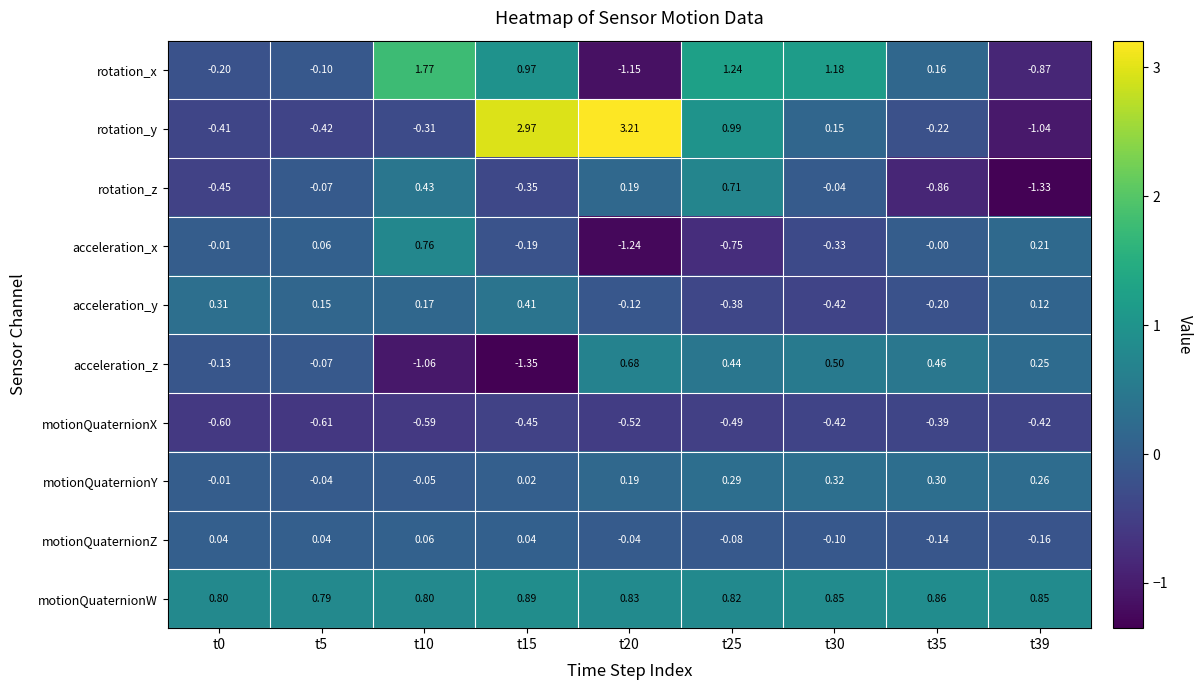

At t10, list the series in order from smallest to largest.

acceleration_z, motionQuaternionX, rotation_y, motionQuaternionY, motionQuaternionZ, acceleration_y, rotation_z, acceleration_x, motionQuaternionW, rotation_x